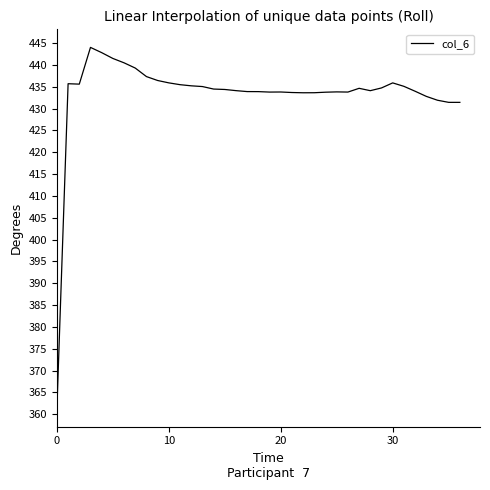

What is the difference between the maximum and minimum values?

82.8